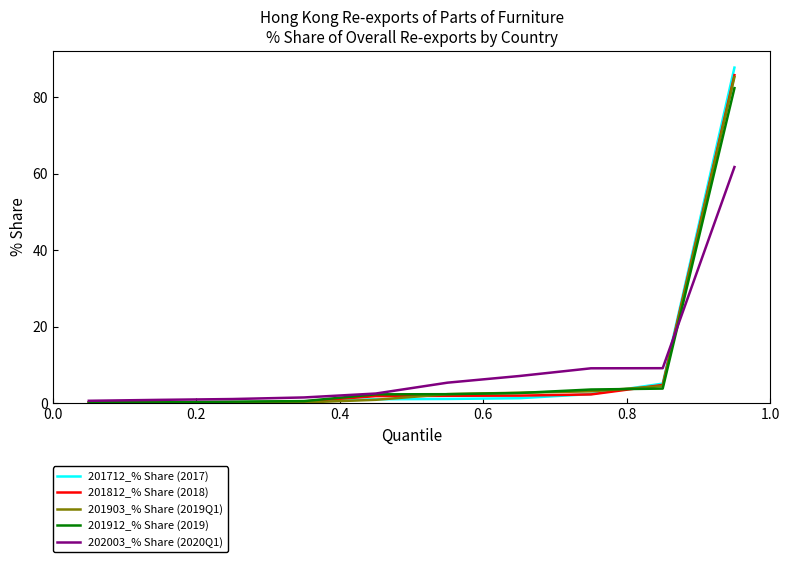

What is the greatest value displayed?

87.8